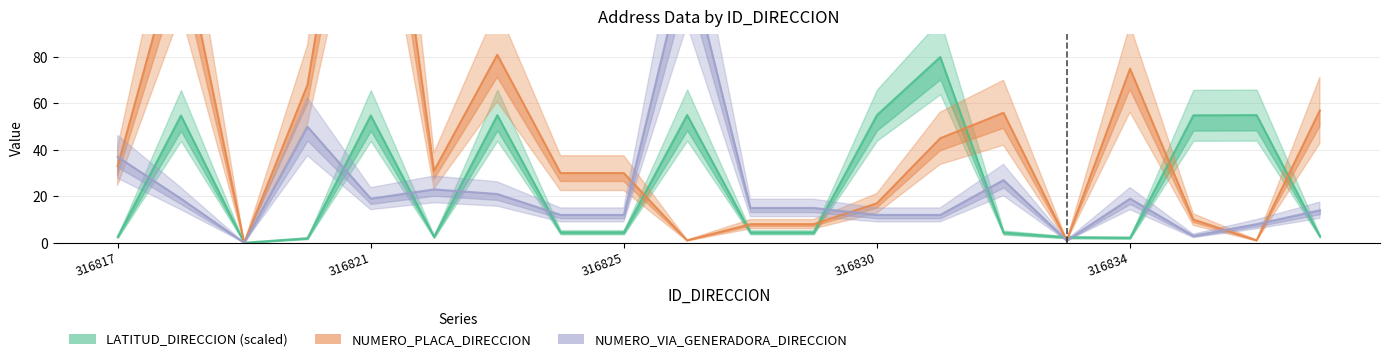

Between which two adjacent categories do NUMERO_PLACA_DIRECCION and LATITUD_DIRECCION first intersect?

8 and 9